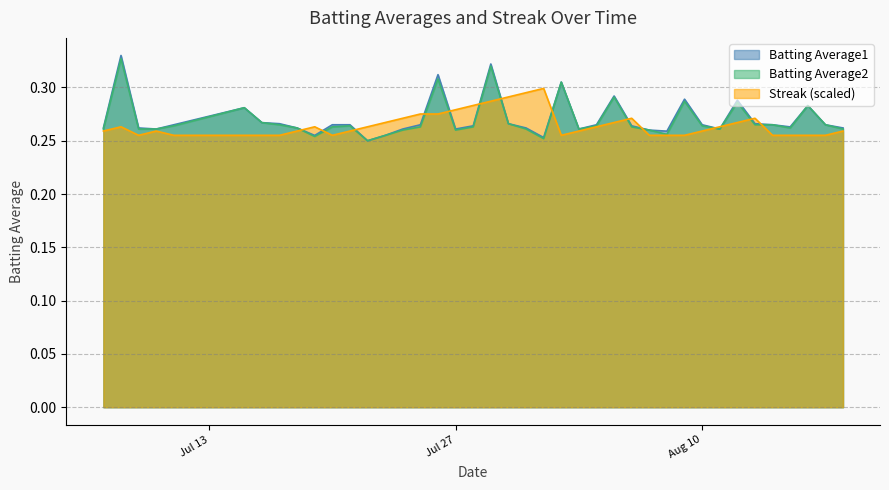

Is the value of Batting Average2 at 2010-07-23 greater than the value of Streak at 2010-07-19?

No